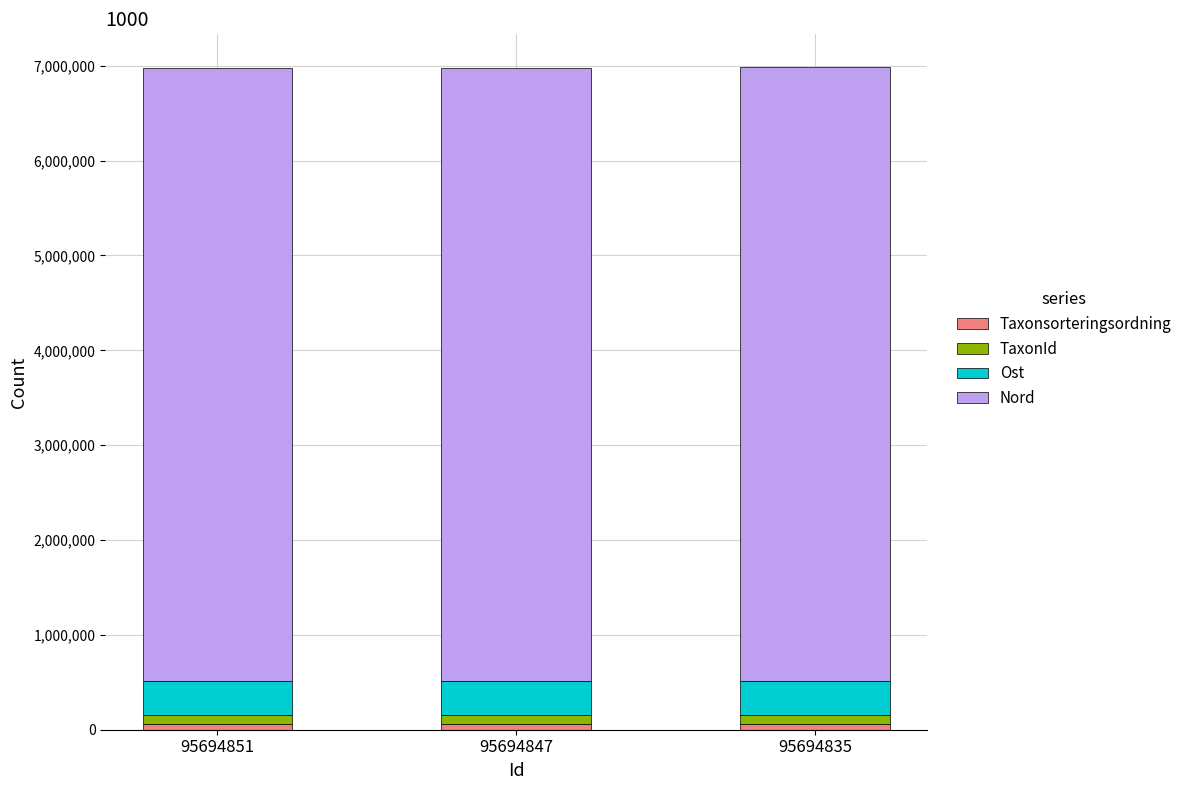

What is the difference between the TaxonId values at 95694851 and 95694847?

48